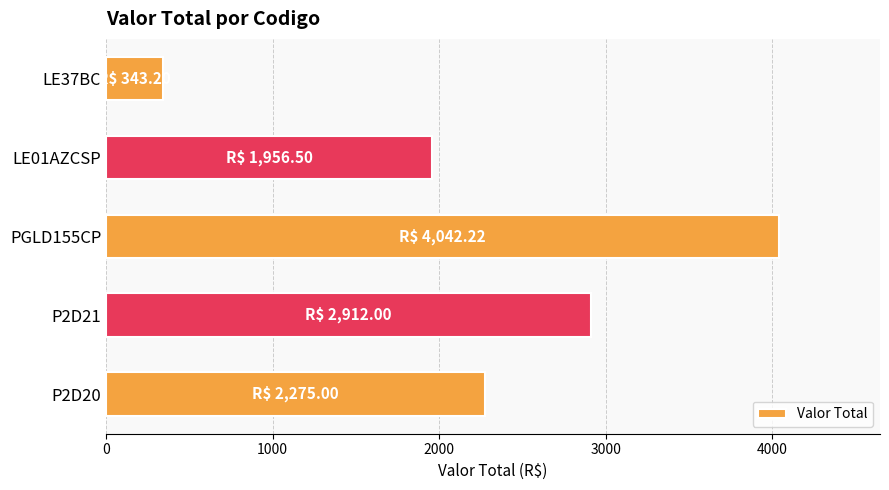

At which label is the value closest to 2192?

P2D20